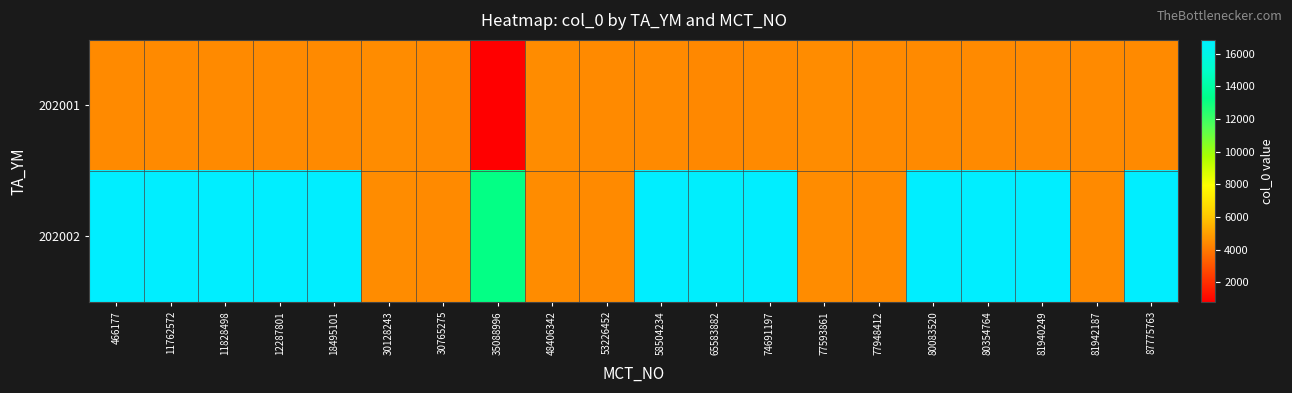

At how many categories does at least one series exceed 2733?

20